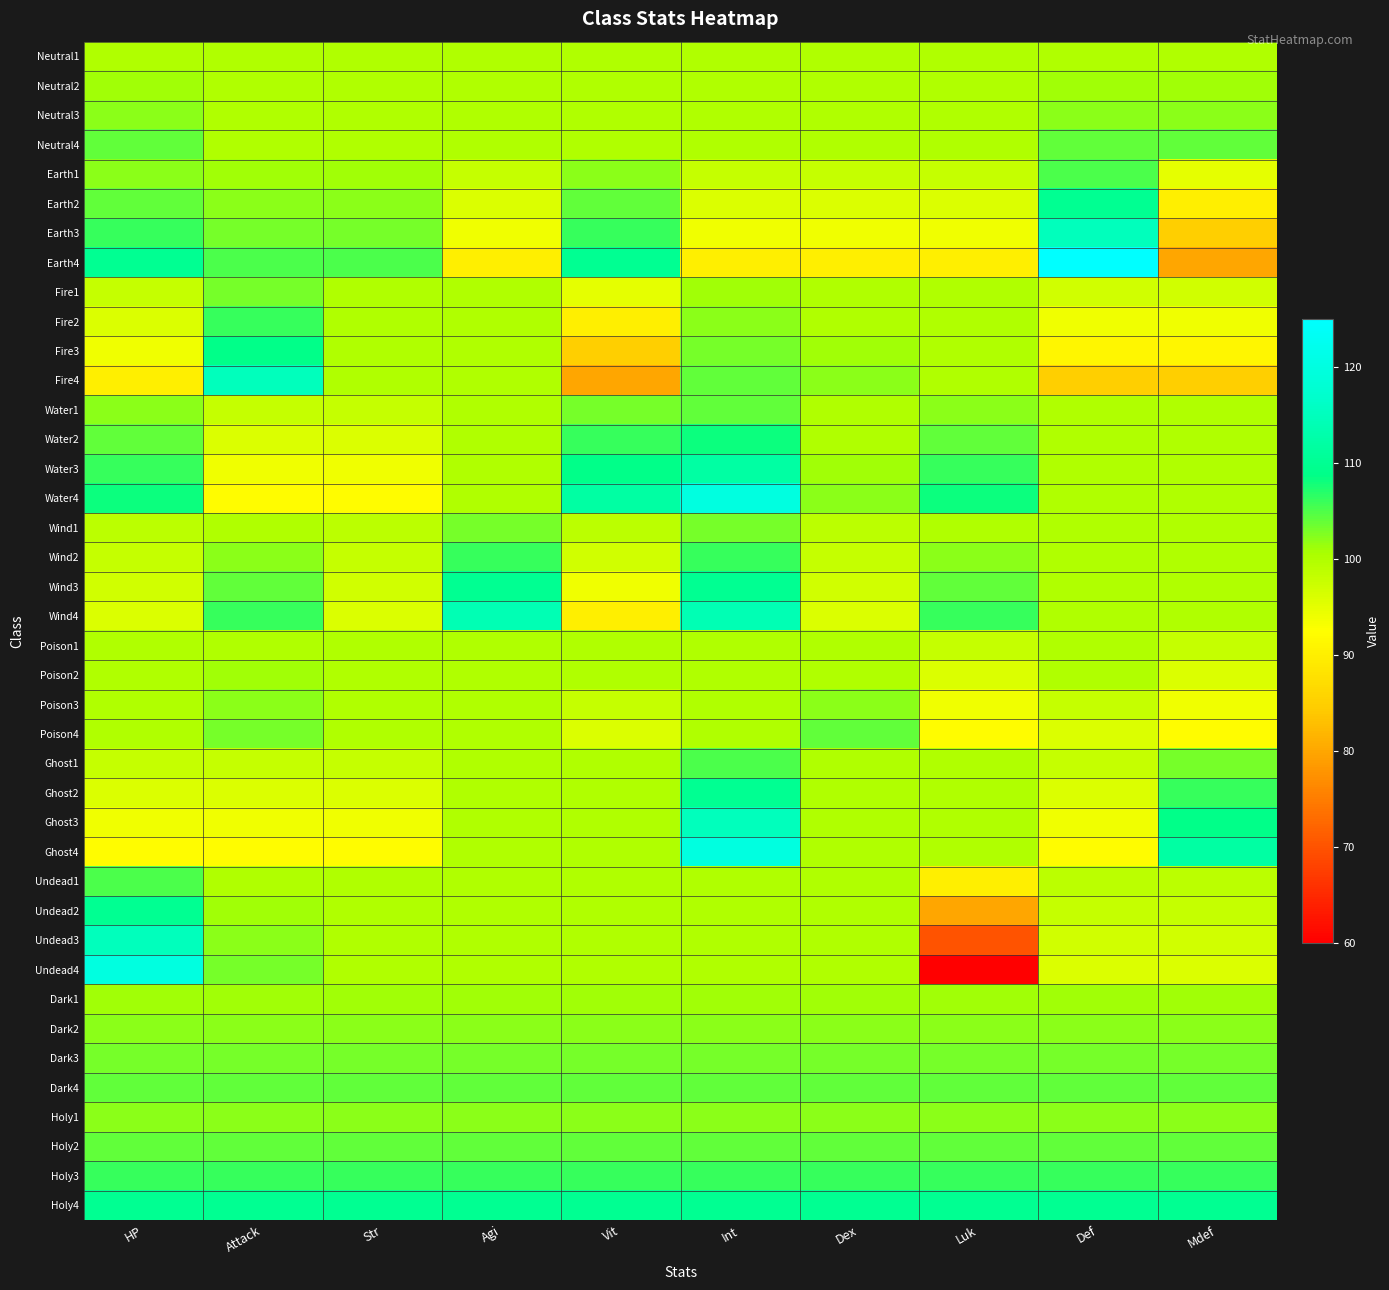

Which has a higher value, Def or Vit?

Def